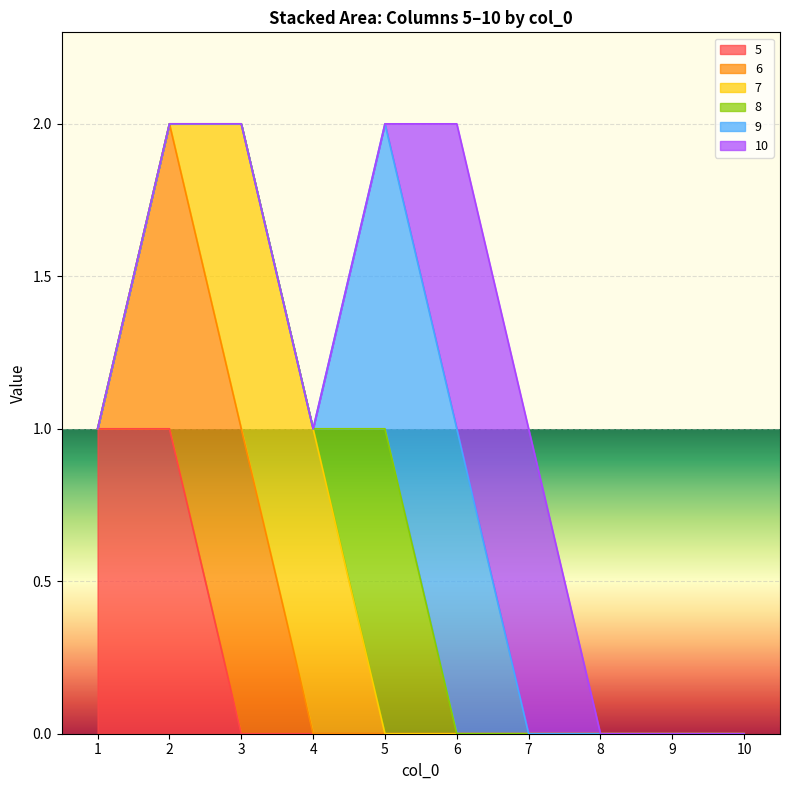

Reading right to left, what are all the values shown in this chart?

5: 0	0	0	0	0	0	0	0	1	1
6: 0	0	0	0	0	0	0	1	1	0
7: 0	0	0	0	0	0	1	1	0	0
8: 0	0	0	0	0	1	0	0	0	0
9: 0	0	0	0	1	1	0	0	0	0
10: 0	0	0	1	1	0	0	0	0	0